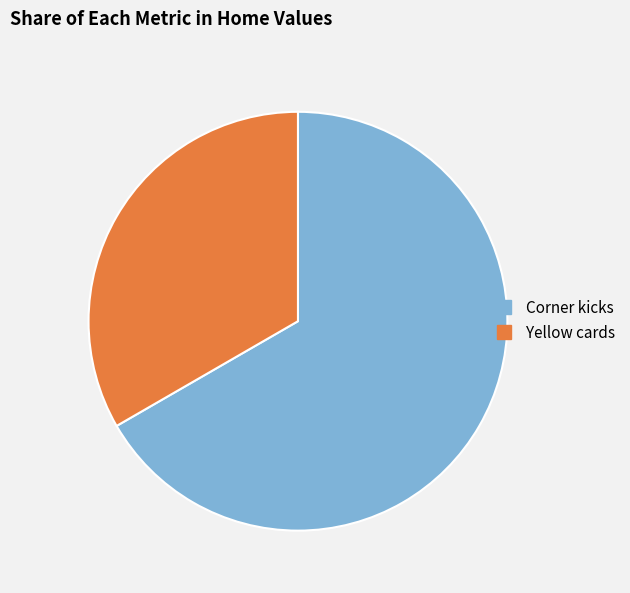

True or false: Corner kicks accounts for 67% of the total.

True